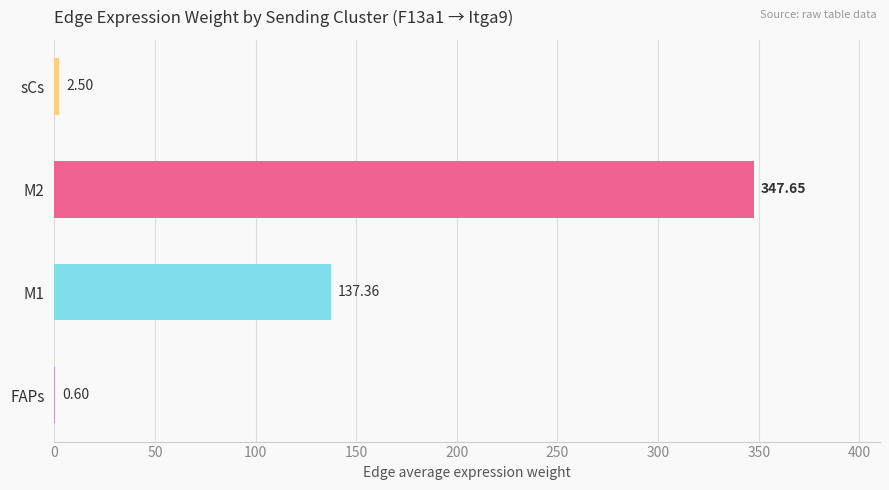

What is the sum of the values at FAPs and M1?

138.0